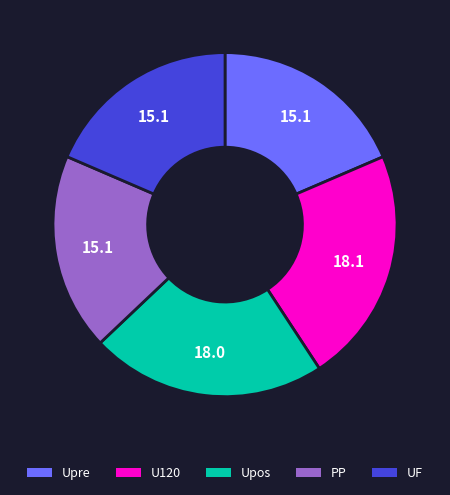

What is the ratio of the value at U120 to the value at Upre?

1.2